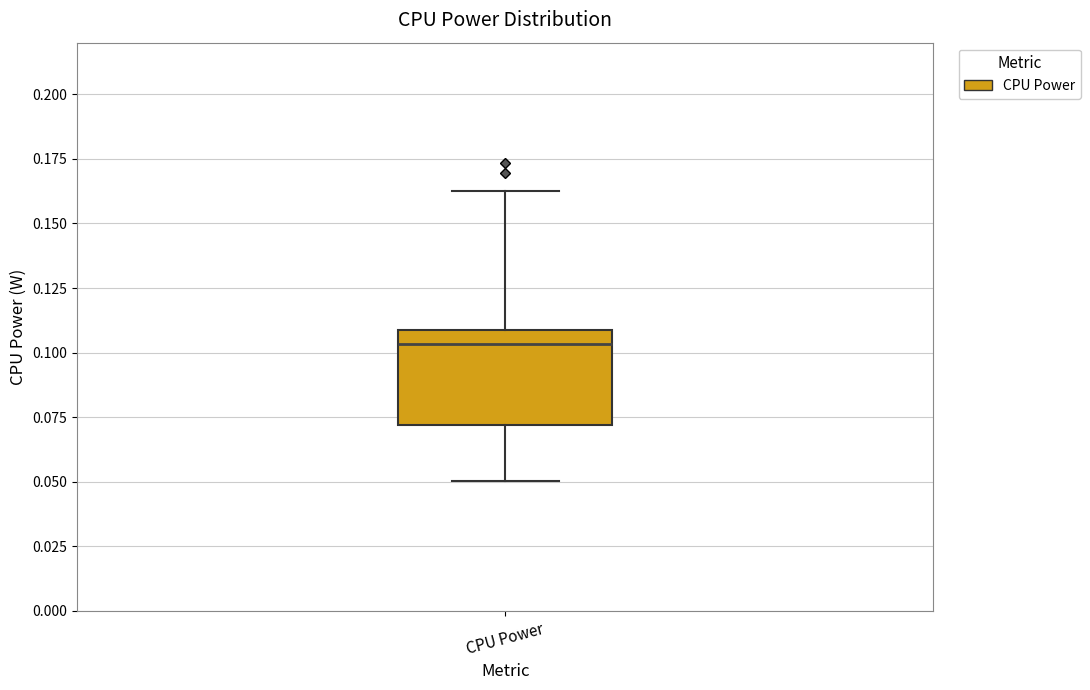

Read this box plot against the y-axis: the position of the median line, the range covered by the box, and the ends of both whiskers. The values are not printed on the chart, so give them approximately, as read against the axis.

median 0.105, box 0.070 to 0.110, whiskers 0.050 to 0.160